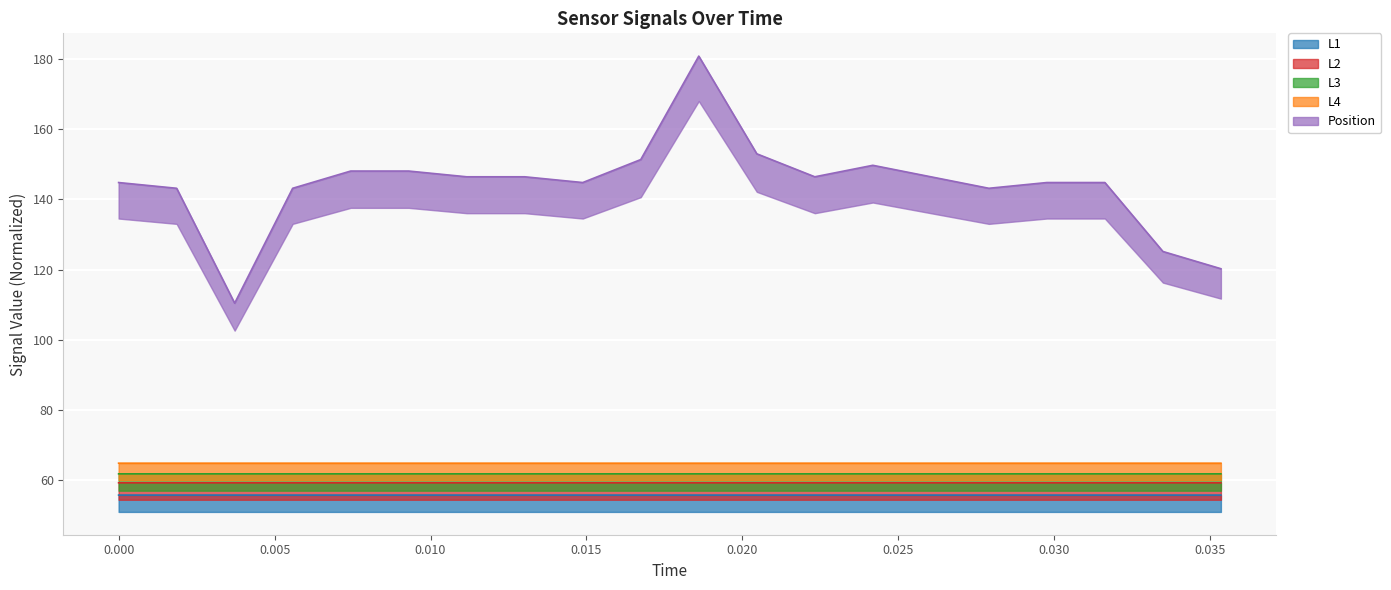

What is the difference between the highest and lowest values at 0.00186?

87.4